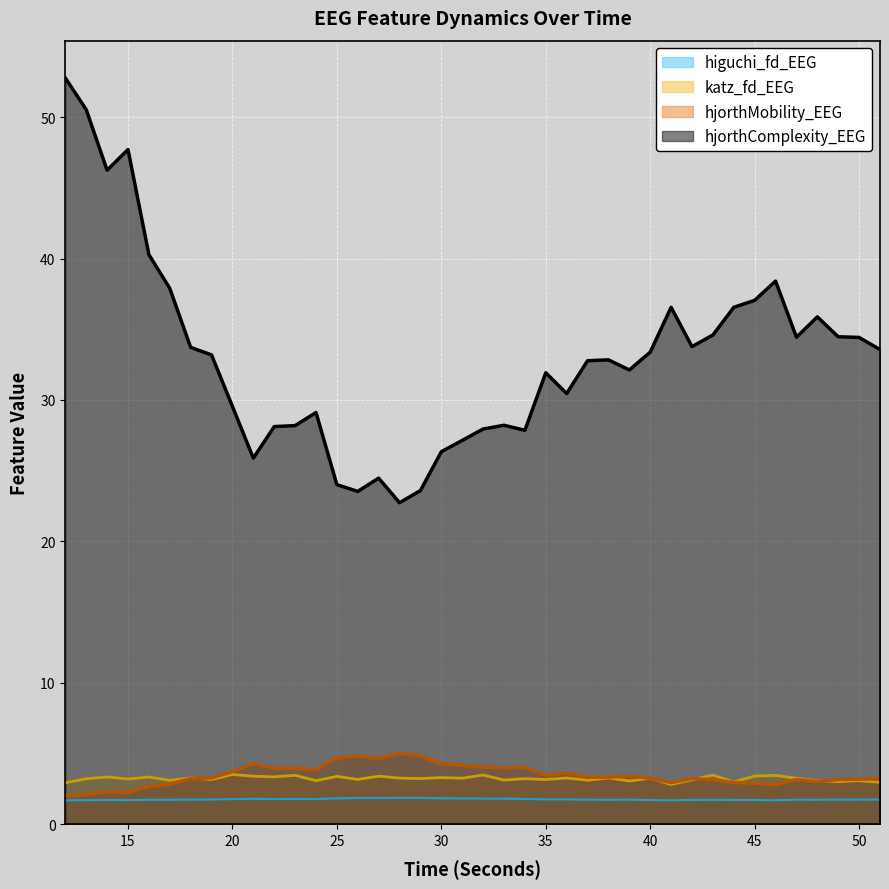

What is the value of the hjorthComplexity_EEG point at the 16th from the left?

24.5